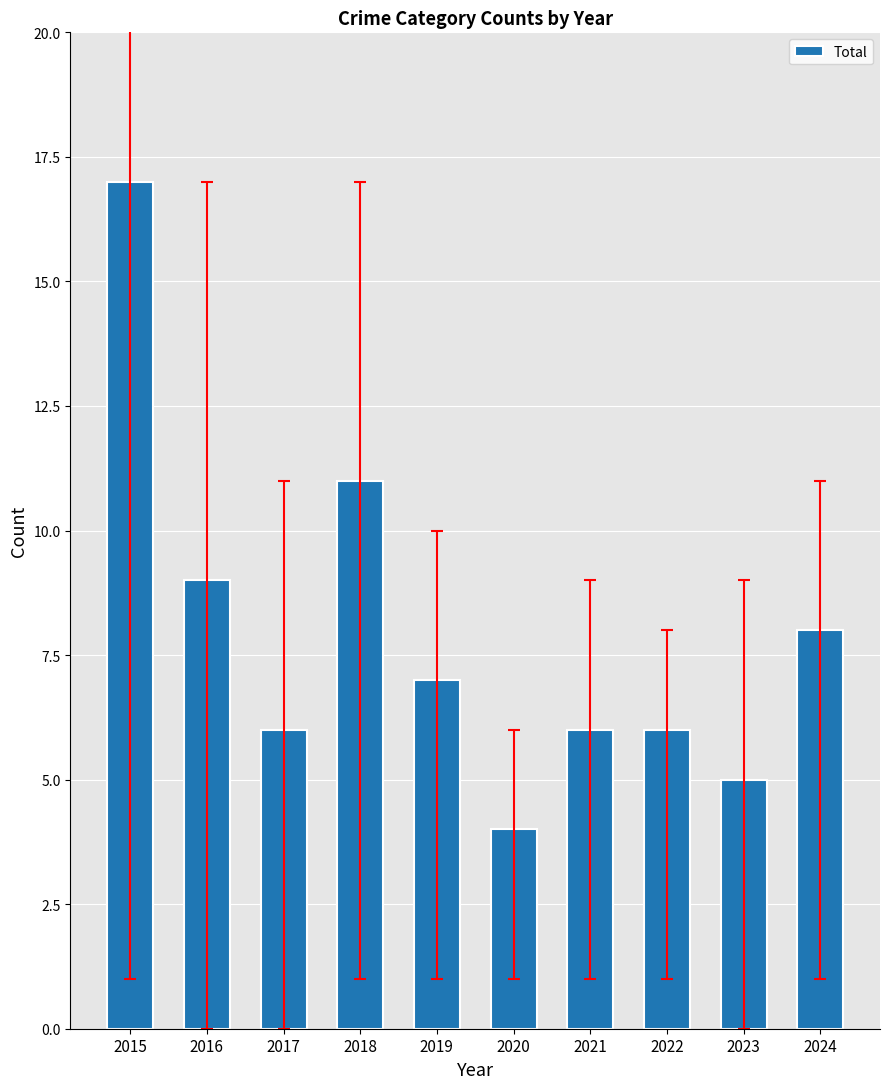

The chart shows a value of 4 at 2020. True or false?

True